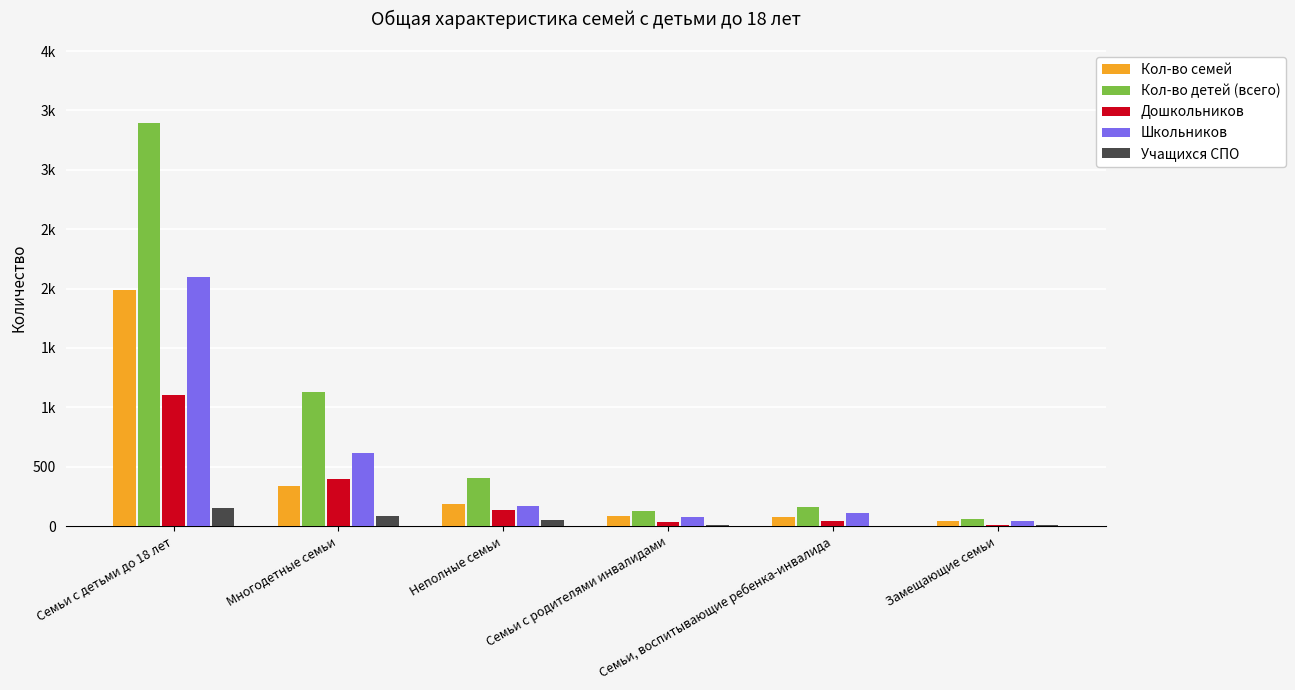

Is it true that Кол-во детей (всего) equals 84 at Замещающие семьи?

False